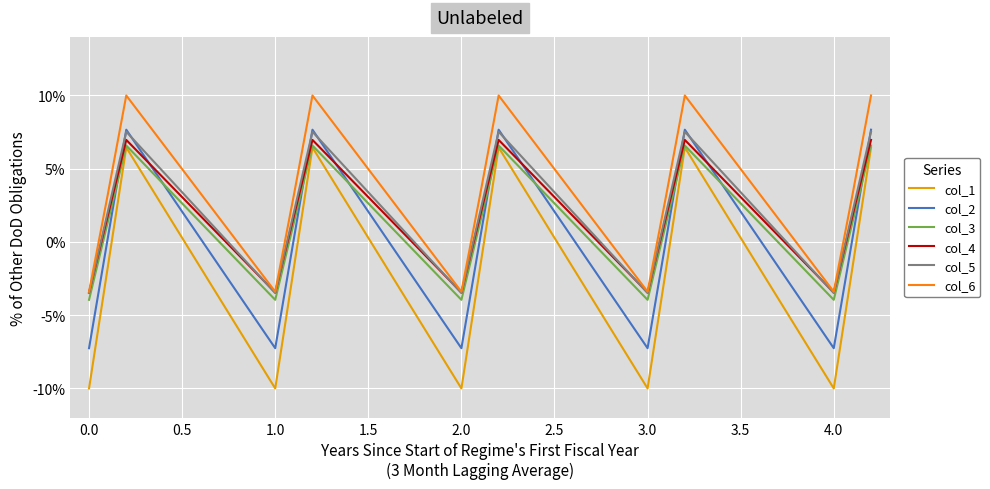

True or false: col_6 and col_3 intersect in this chart.

False